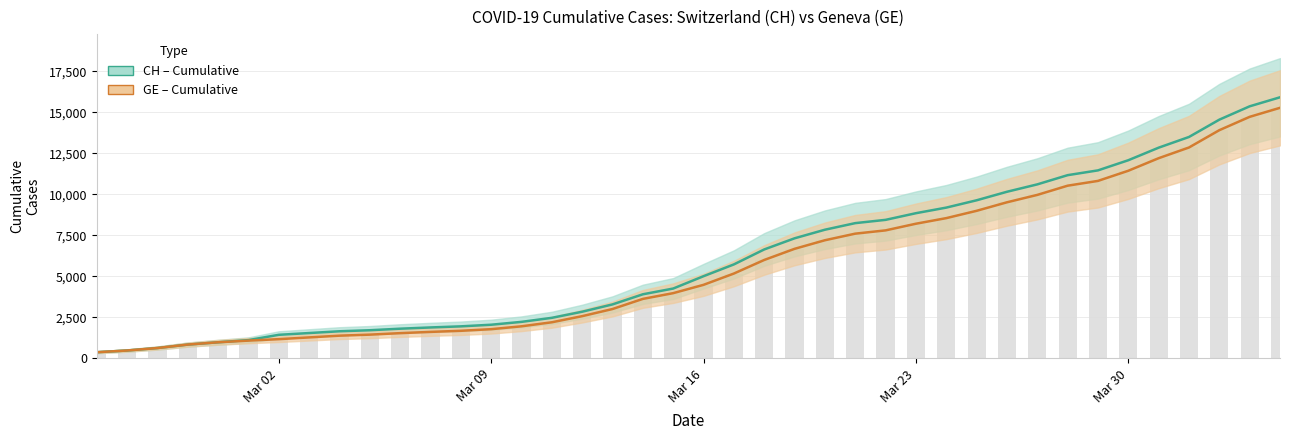

What is the difference between the maximum and minimum values in the CH series?

15551